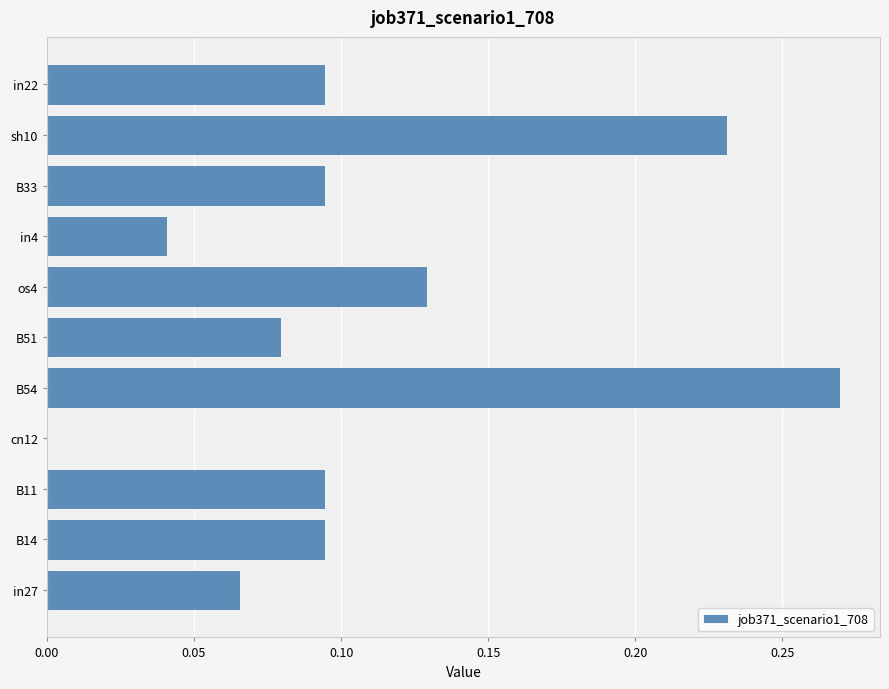

Are the bars horizontal?

Yes